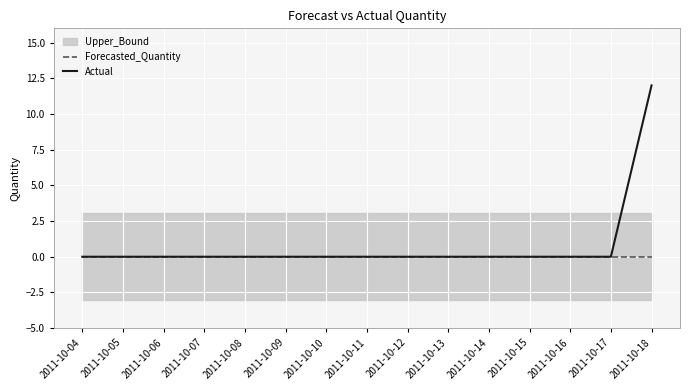

True or false: Actual has a value of 0 at 2011-10-06.

True